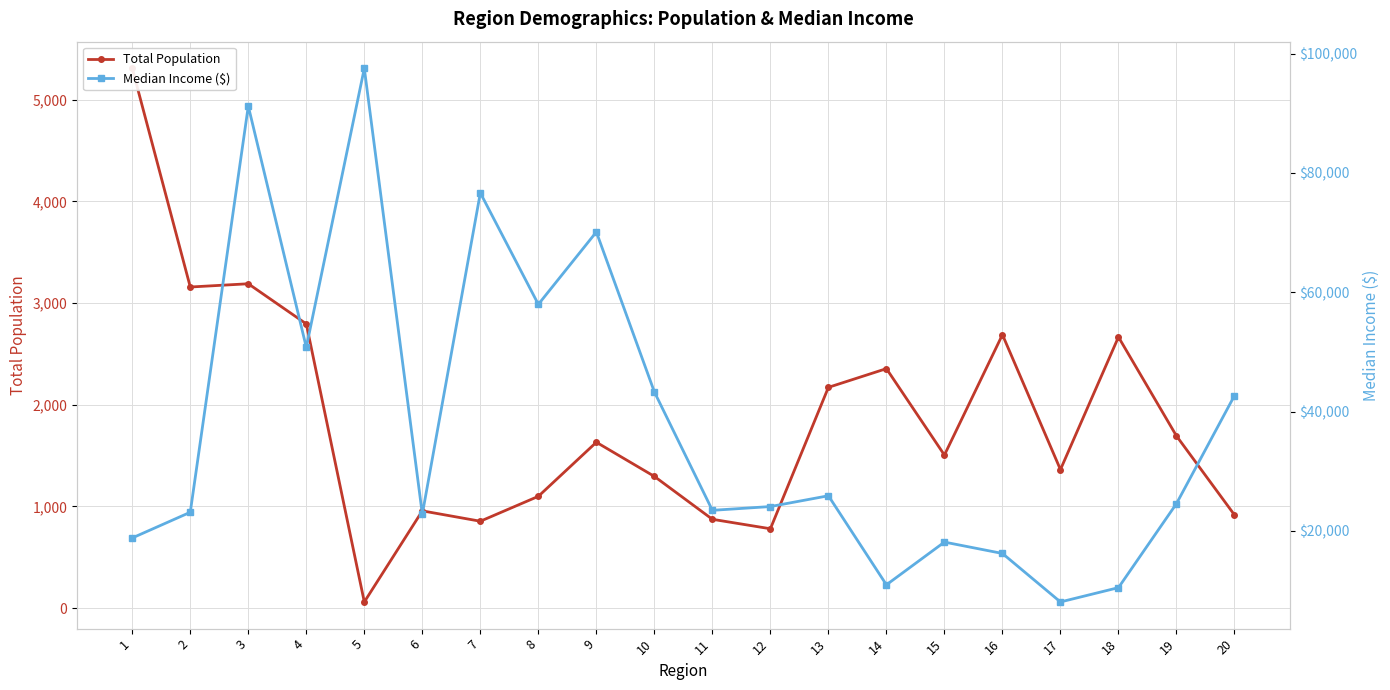

True or false: Median Income ($) and Total Population cross at least once.

False